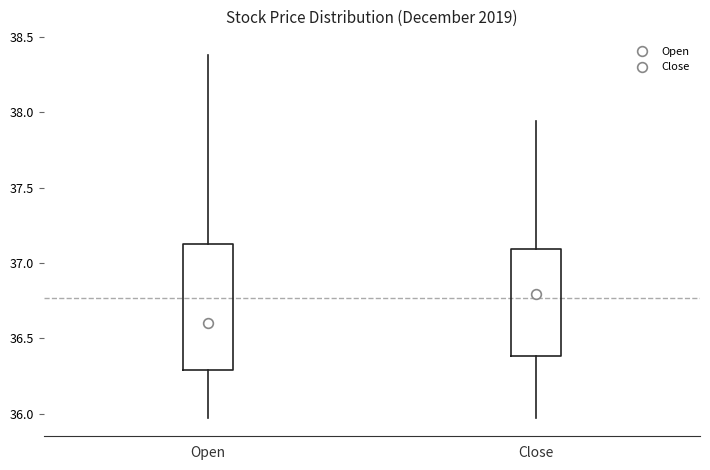

Reading left to right, read every box against the y-axis: the position of its median line, the range the box covers, and the ends of its whiskers. The values are not printed on the chart, so give them approximately, as read against the axis.

Open: median 36.60, box 36.30 to 37.15, whiskers 35.95 to 38.40
Close: median 36.80, box 36.40 to 37.10, whiskers 35.95 to 37.95